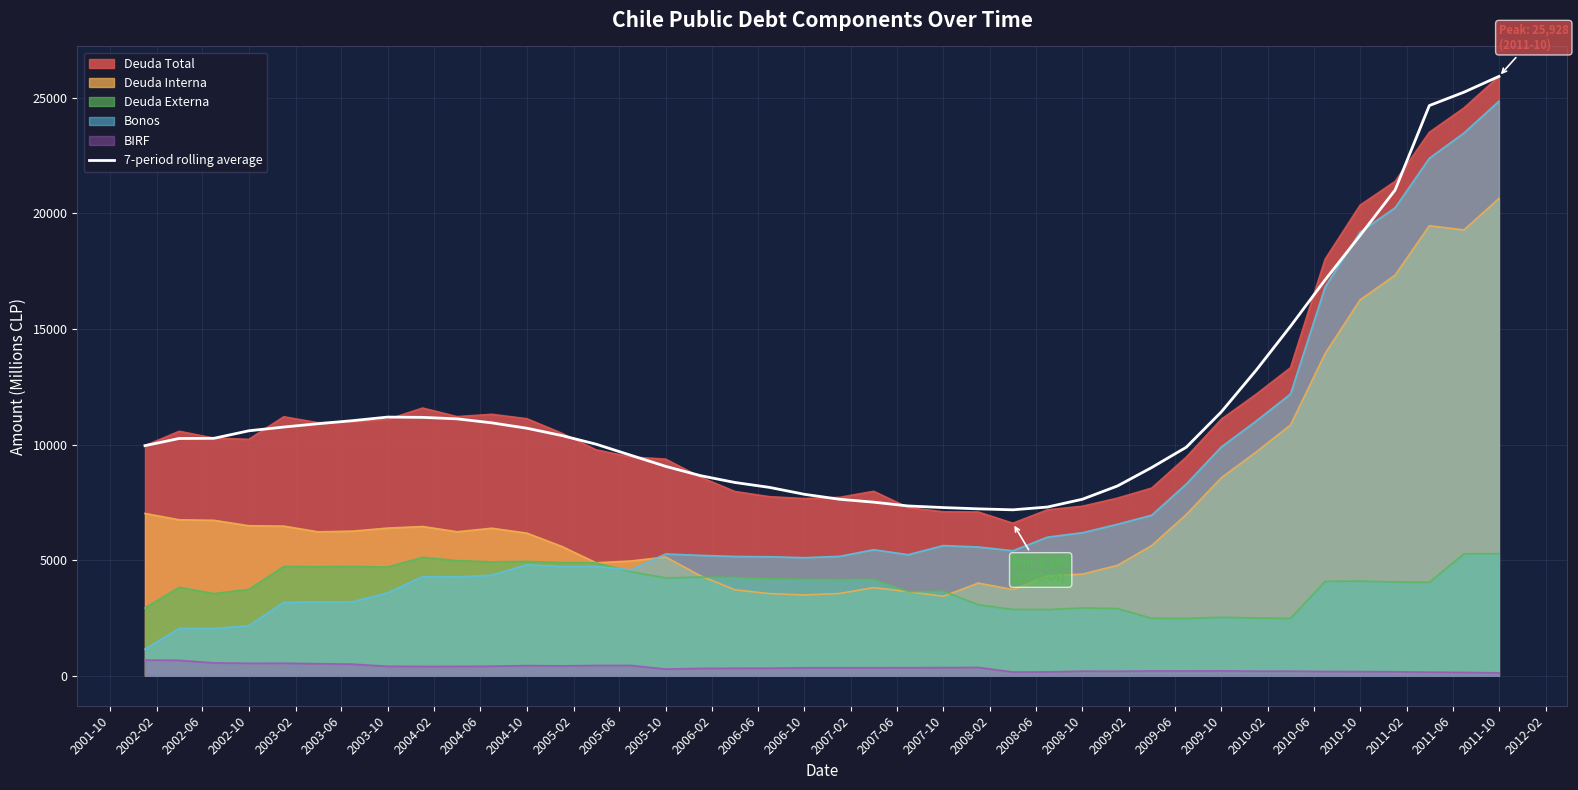

Which series has the widest spread of values?

Bonos